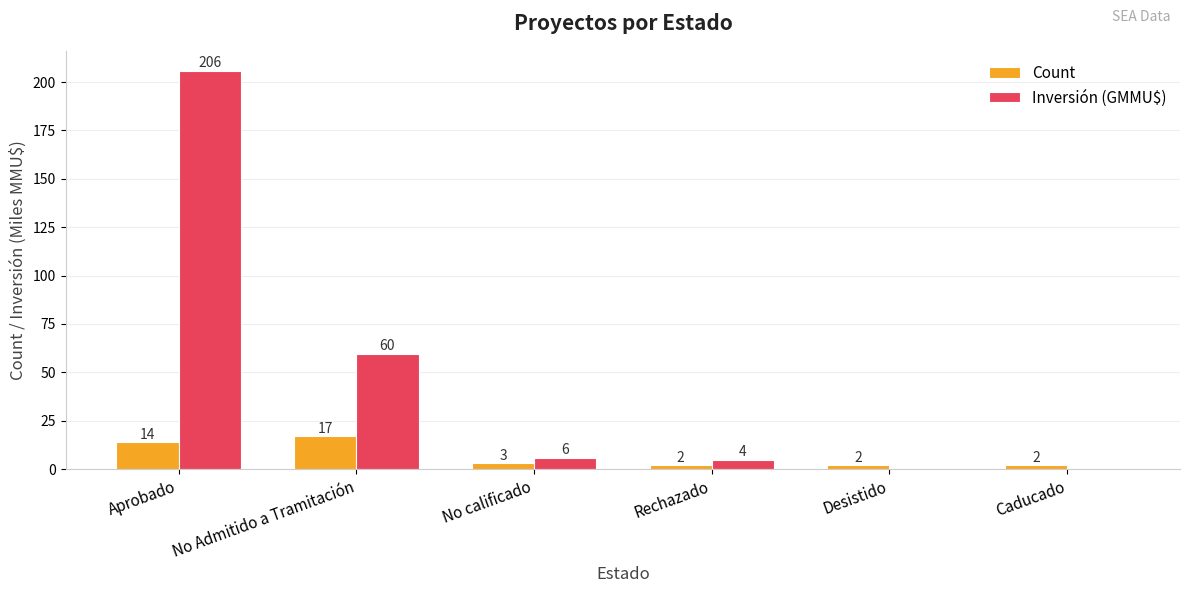

True or false: Count has a value of 17.0 at No Admitido a Tramitación.

True